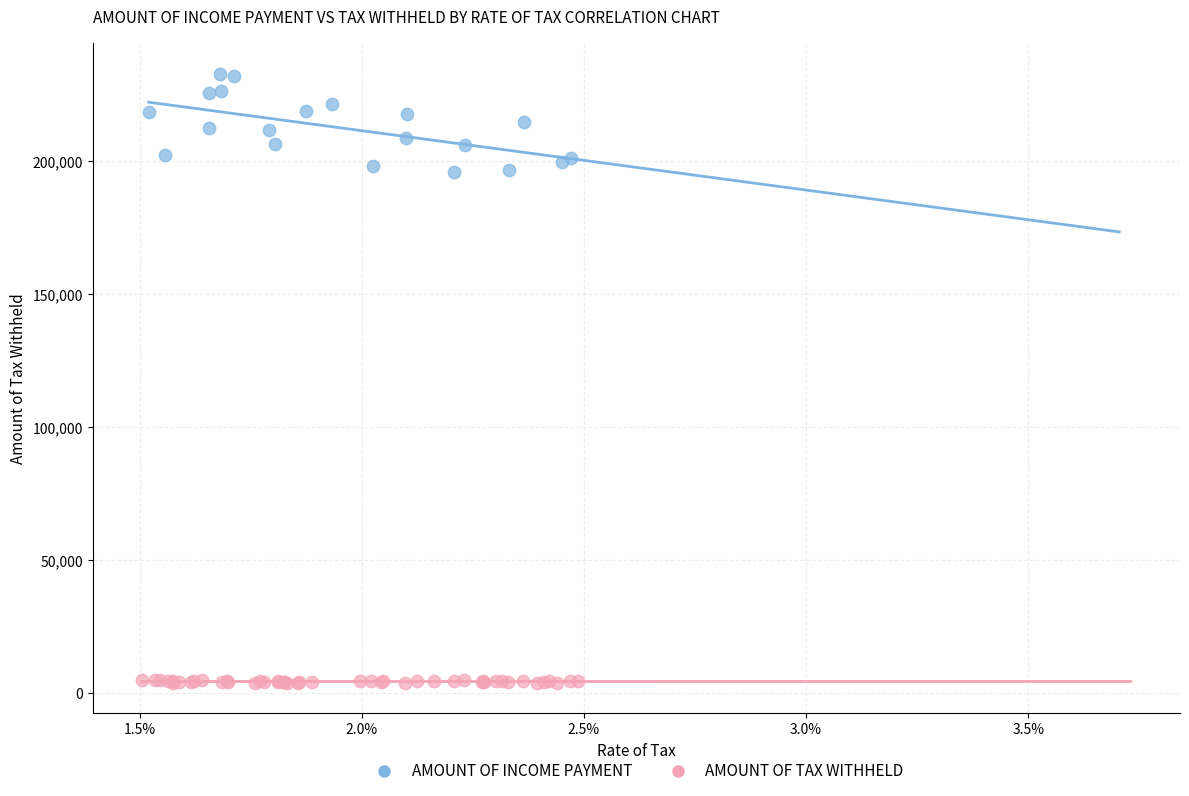

Which series has the largest Y range (max minus min)?

AMOUNT OF INCOME PAYMENT